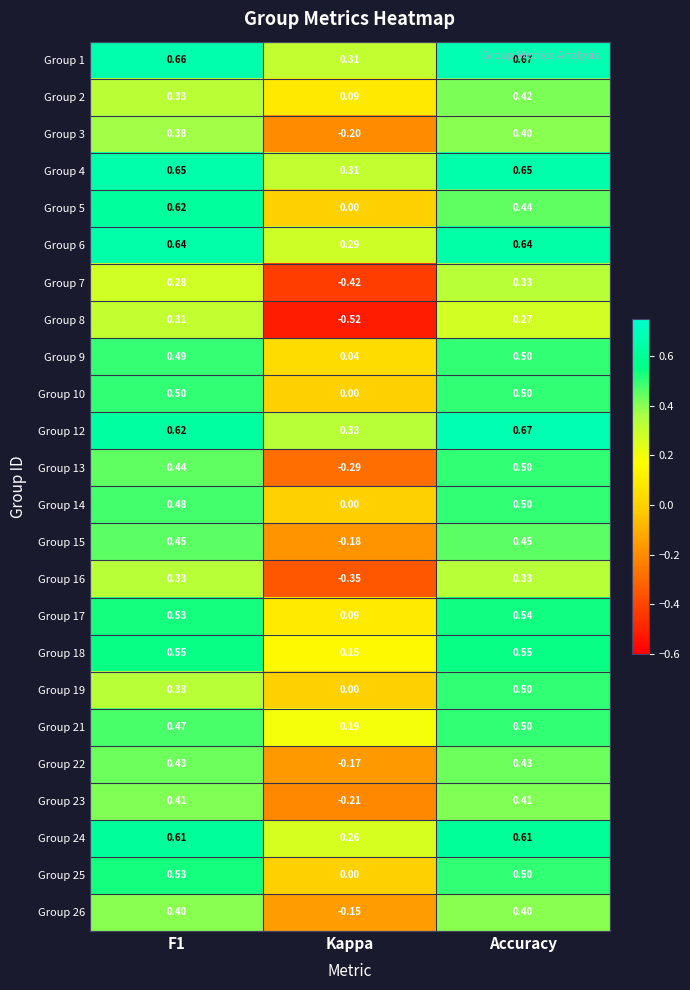

Is the value of Group 15 at Accuracy greater than the value of Group 8 at Accuracy?

Yes